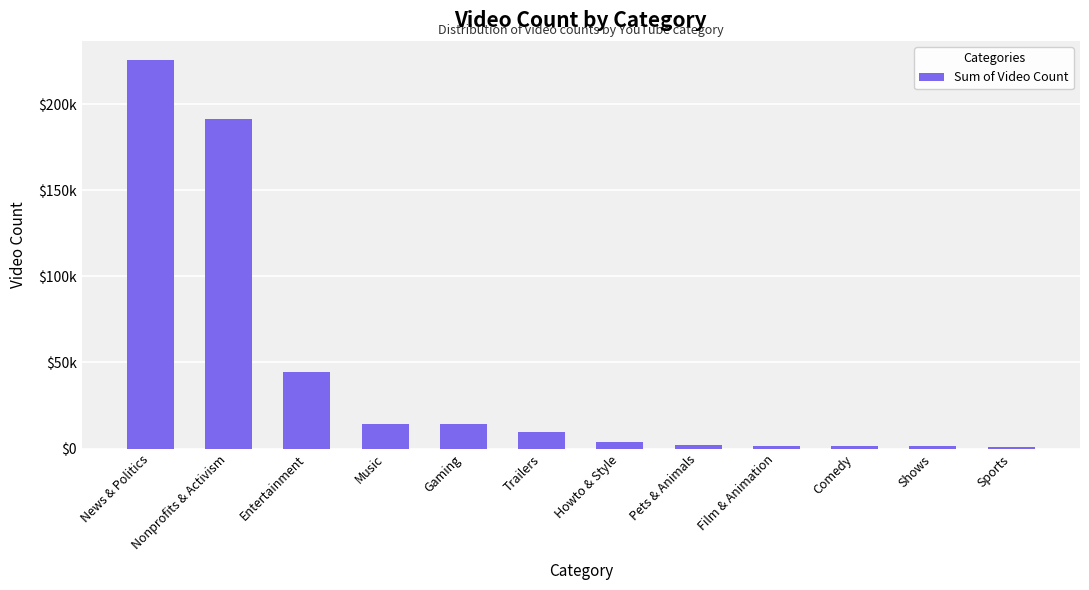

Is it true that the value at Pets & Animals is 3988?

False